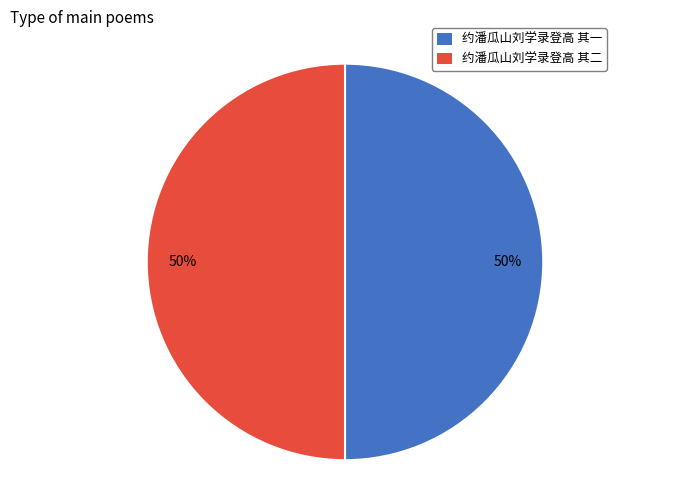

To the nearest percent, what percentage of the pie is 约潘瓜山刘学录登高 其一?

50%